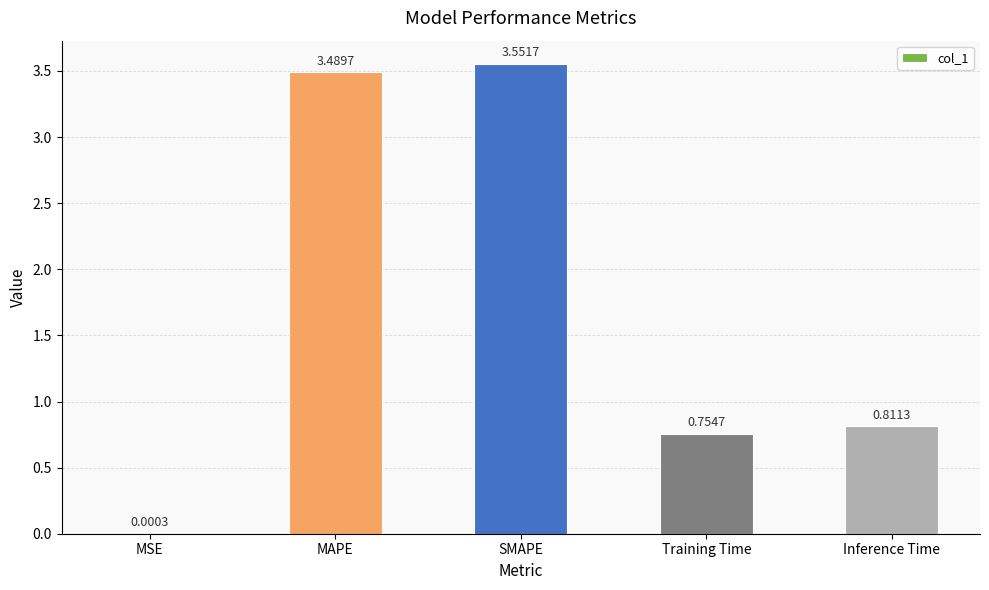

What is the change in value from MSE to Inference Time?

+0.8